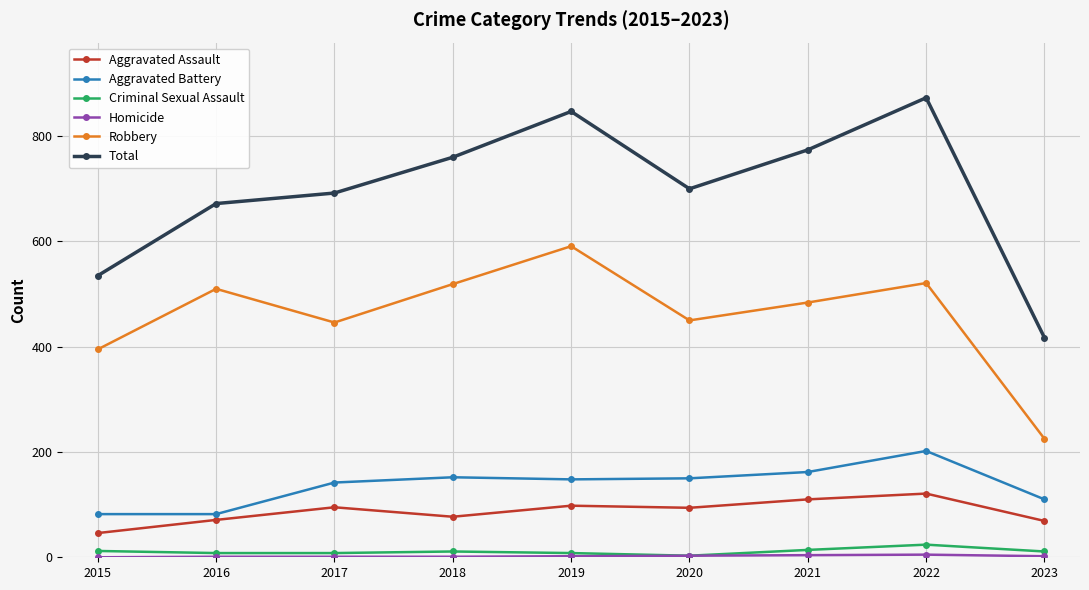

How many data points in Robbery are less than 484?

4